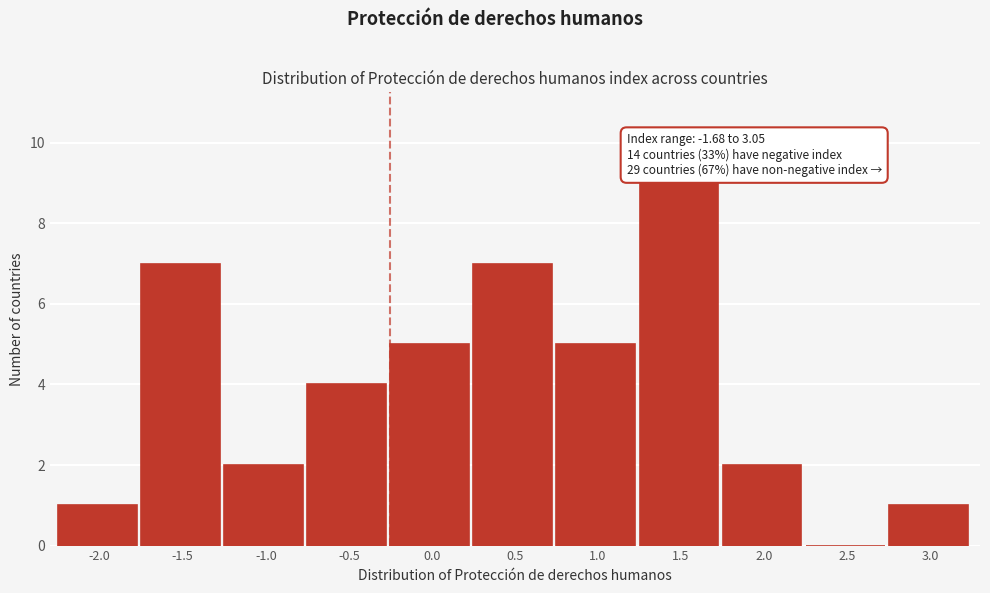

Reading right to left, extract all data points from this chart.

3.0=1	2.5=0	2.0=2	1.5=9	1.0=5	0.5=7	0.0=5	-0.5=4	-1.0=2	-1.5=7	-2.0=1